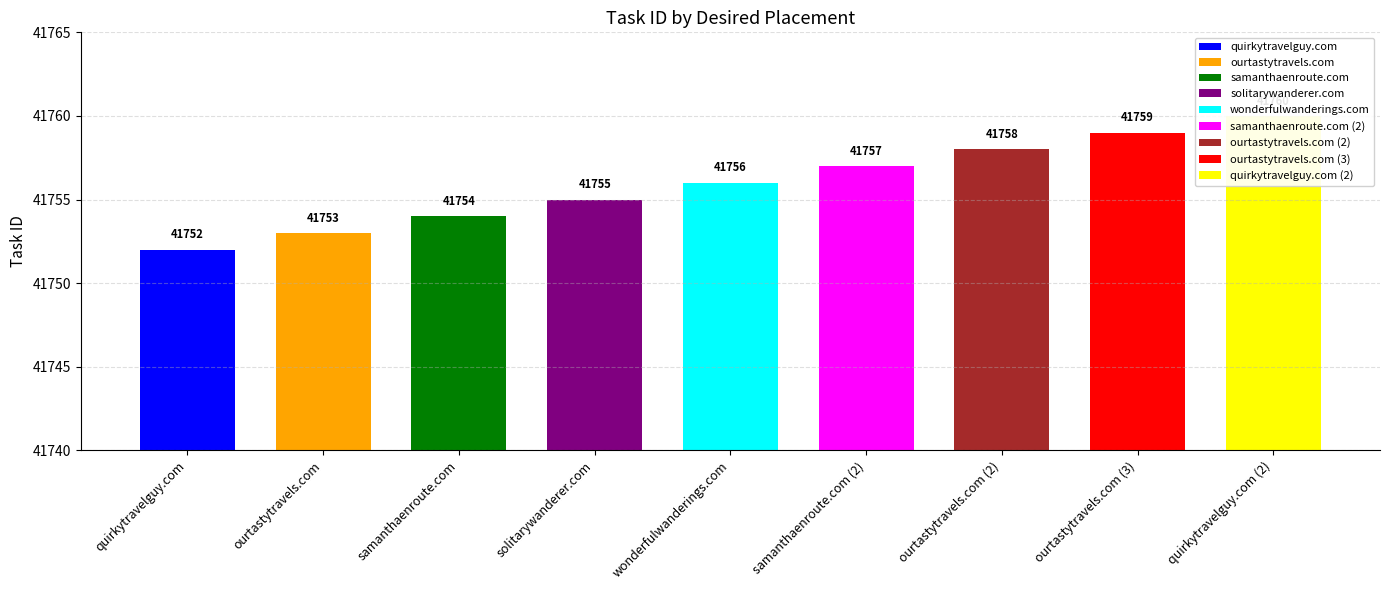

Which label corresponds to the smallest value in the chart?

quirkytravelguy.com